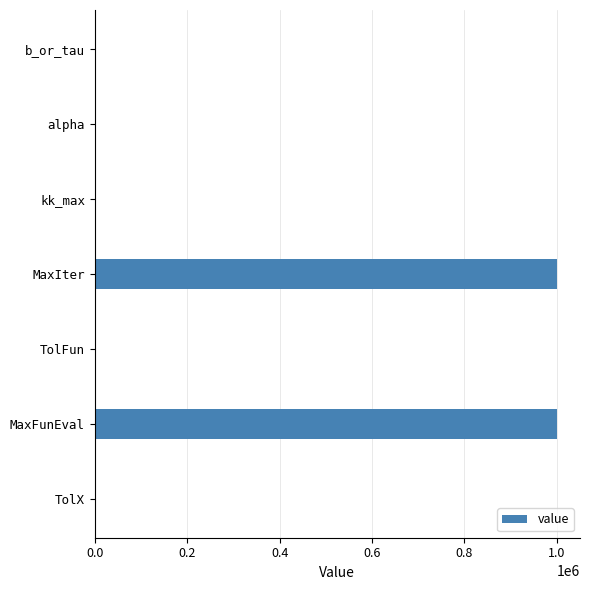

What is the maximum value shown in the chart?

1000000.0